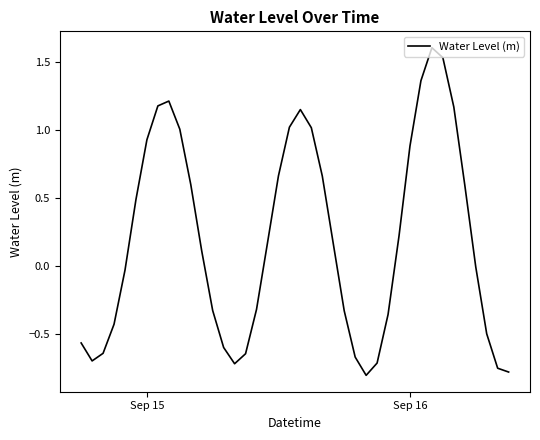

What is the greatest value displayed?

1.6